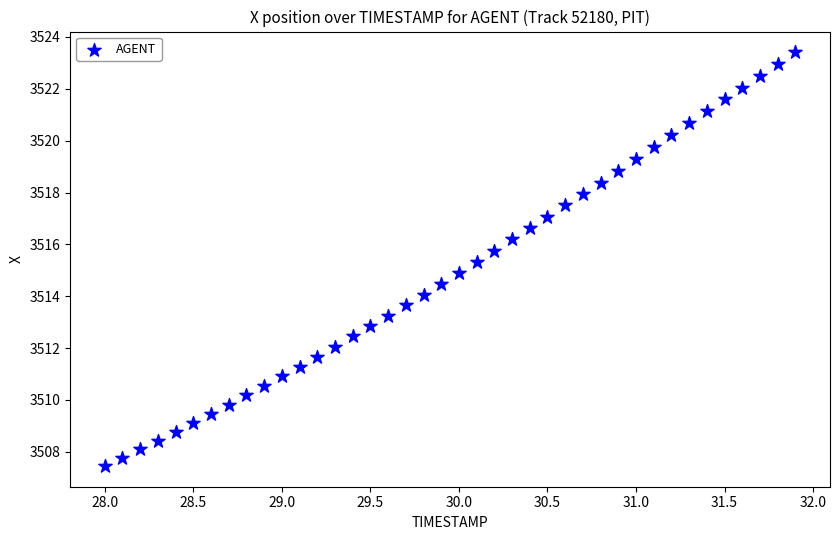

What is the range of X values (max minus min)?

3.9